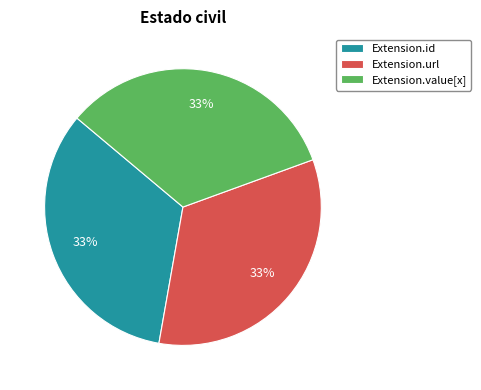

Is Extension.url the majority of the pie?

No